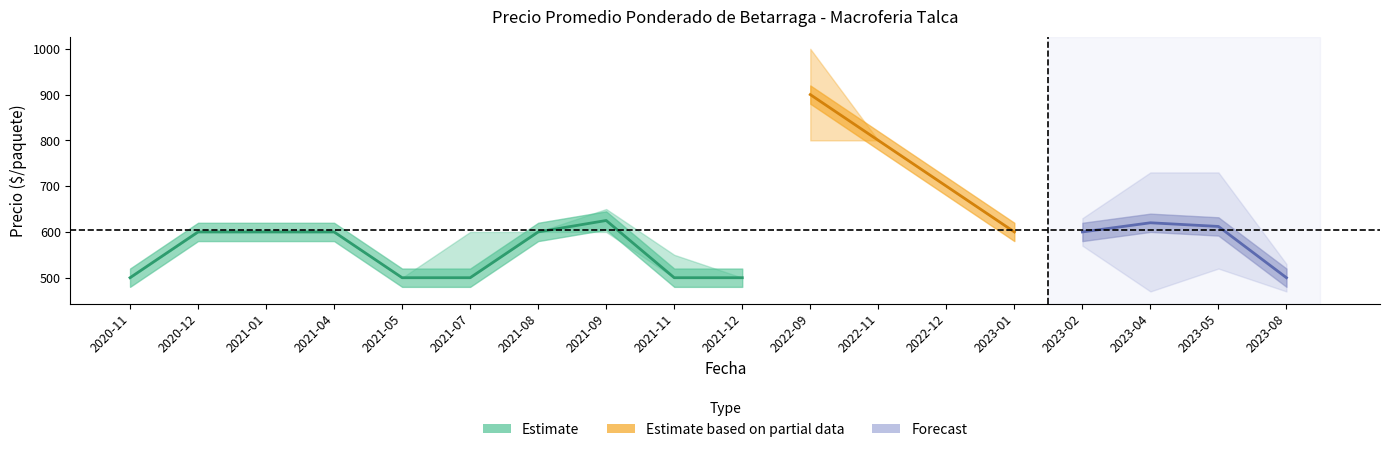

What is the value of the Precio promedio ponderado point at the 14th from the left?

600